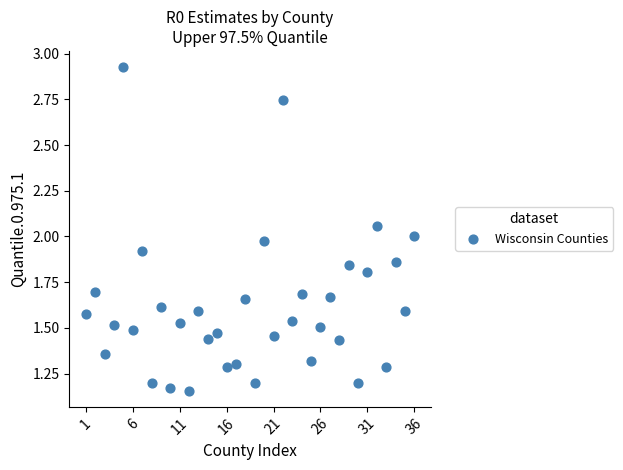

What is the range of X values (max minus min)?

35.0